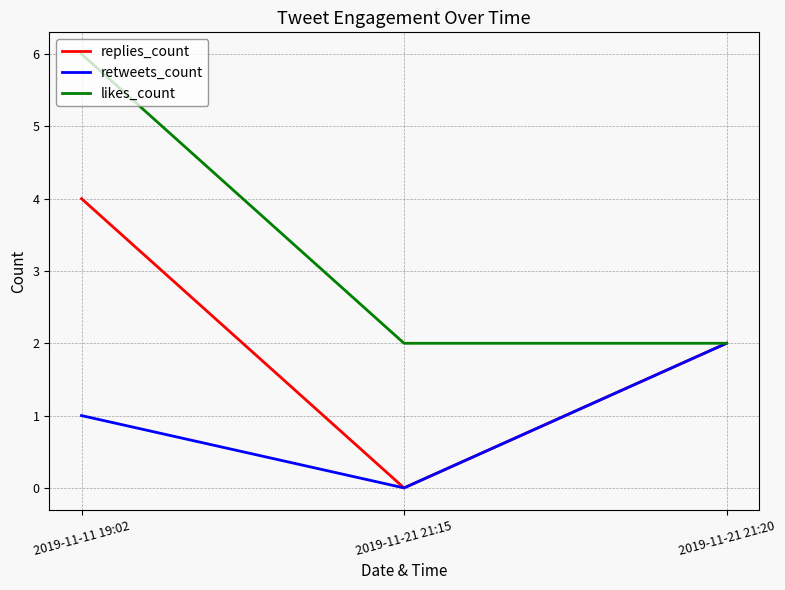

What is the average value of the replies_count series?

2